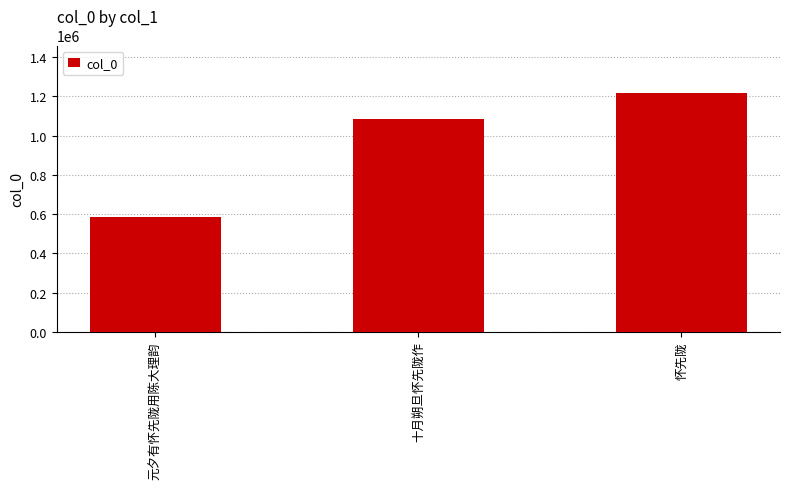

List the labels in order of value, smallest first.

元夕有怀先陇用陈大理韵, 十月朔旦怀先陇作, 怀先陇